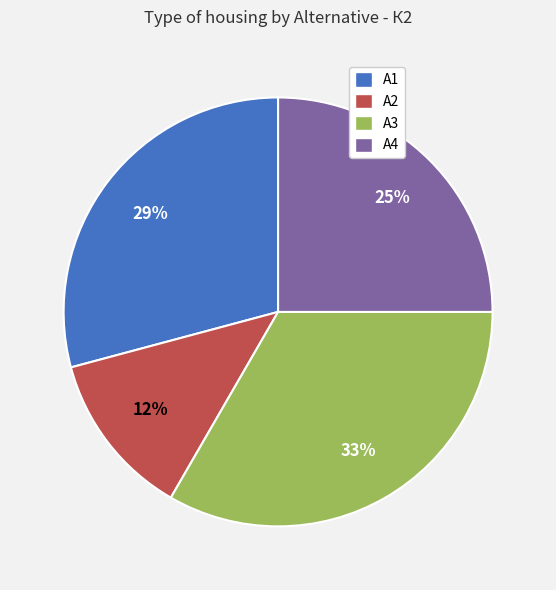

How many slices are in this pie chart?

4